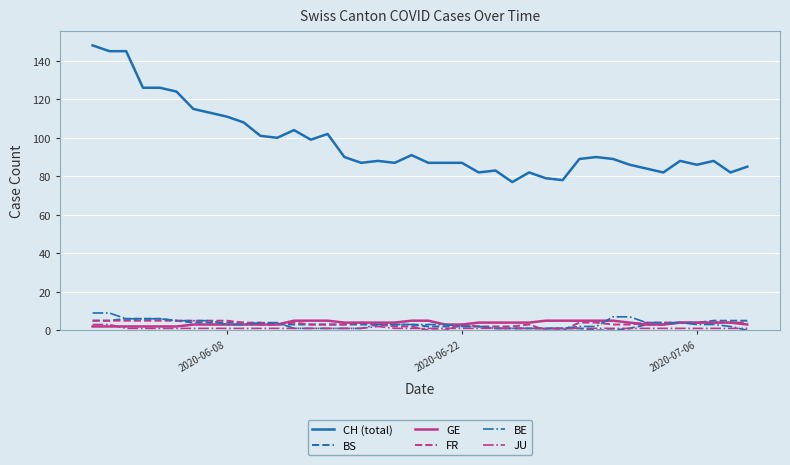

Which series has the largest total across all categories?

CH (total)